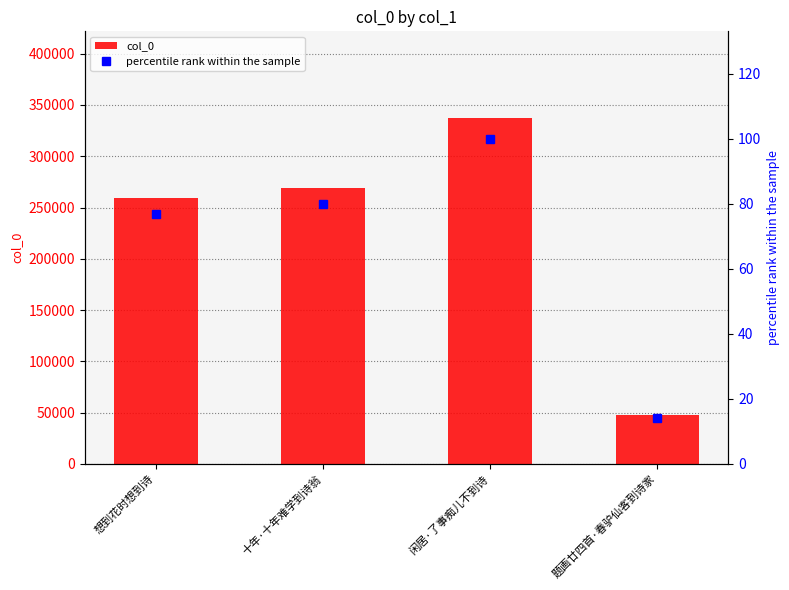

Is it true that percentile rank within the sample equals 76.7 at 想到花时想到诗?

True